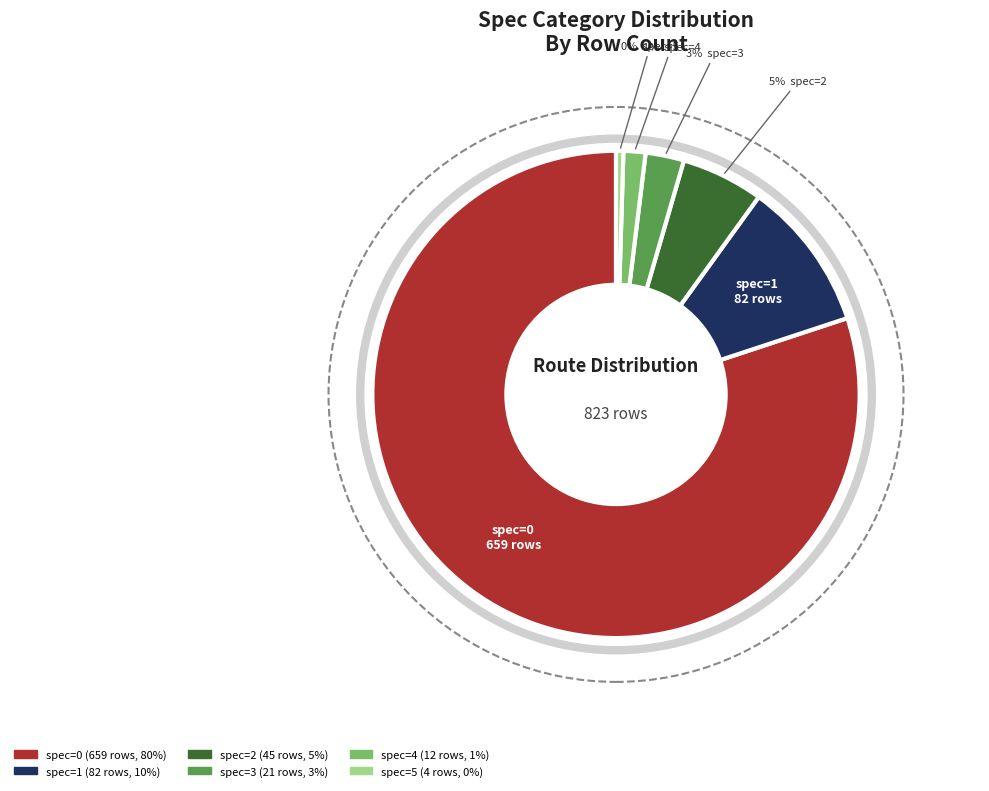

Is there any slice that represents more than half of the pie?

Yes